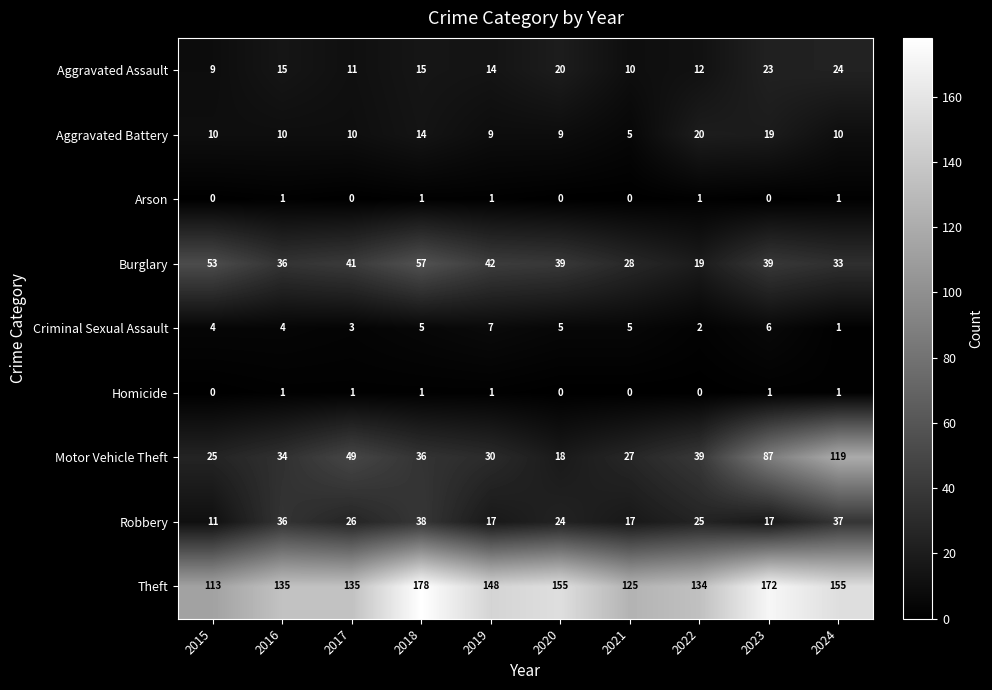

What is the minimum value for Aggravated Assault?

9